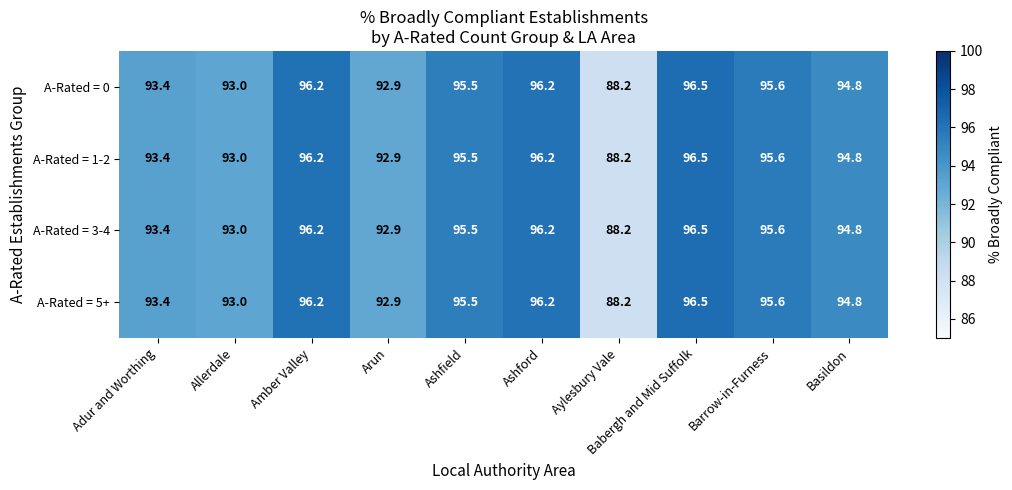

Is it true that A-Rated = 3-4 equals 159.0 at Babergh and Mid Suffolk?

False